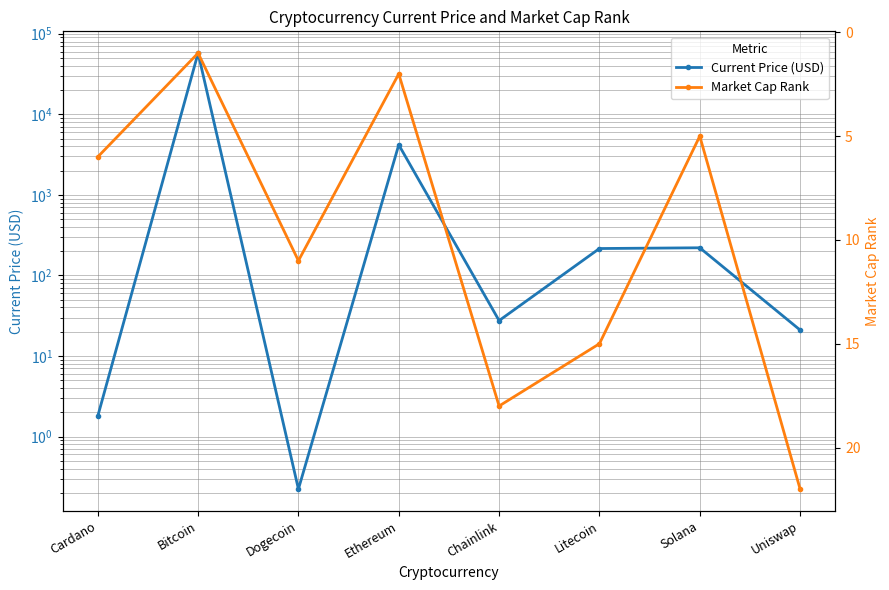

True or false: Current Price (USD) has a value of 1.8 at Cardano.

True